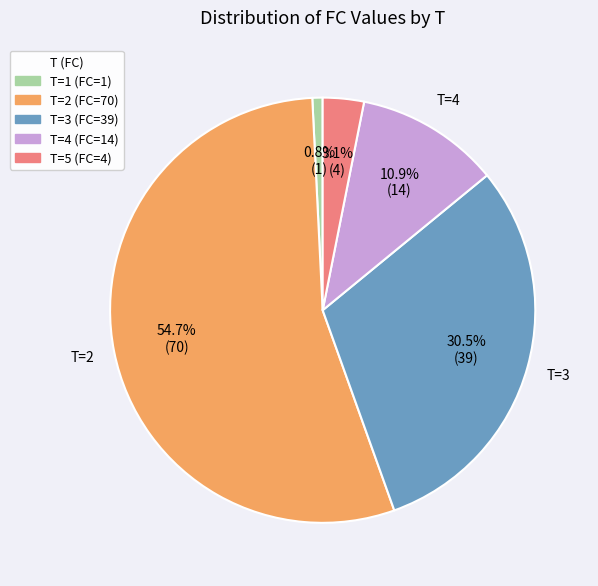

To the nearest percent, what is the average slice percentage?

20%